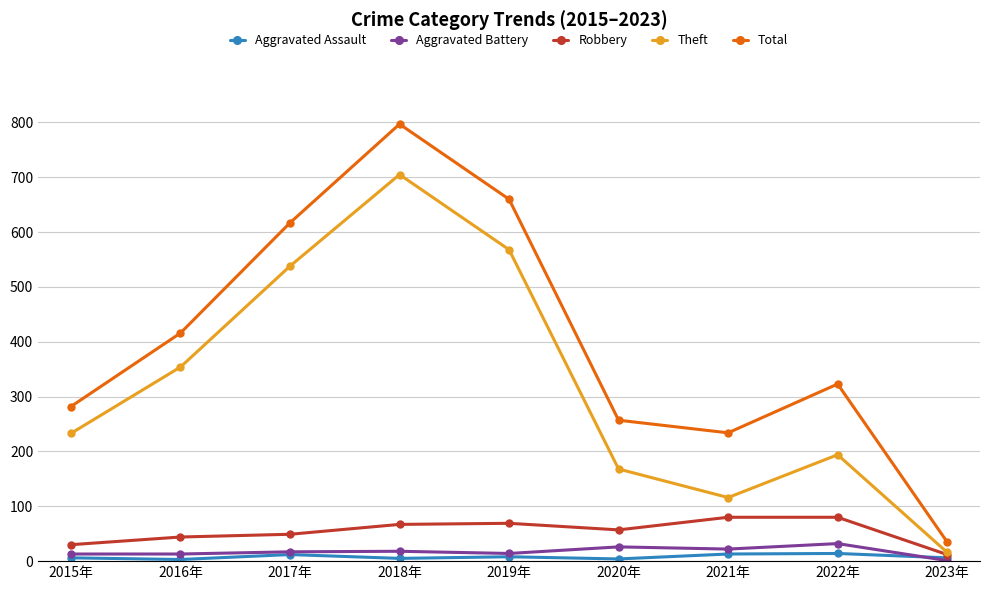

True or false: Robbery and Aggravated Battery intersect in this chart.

False